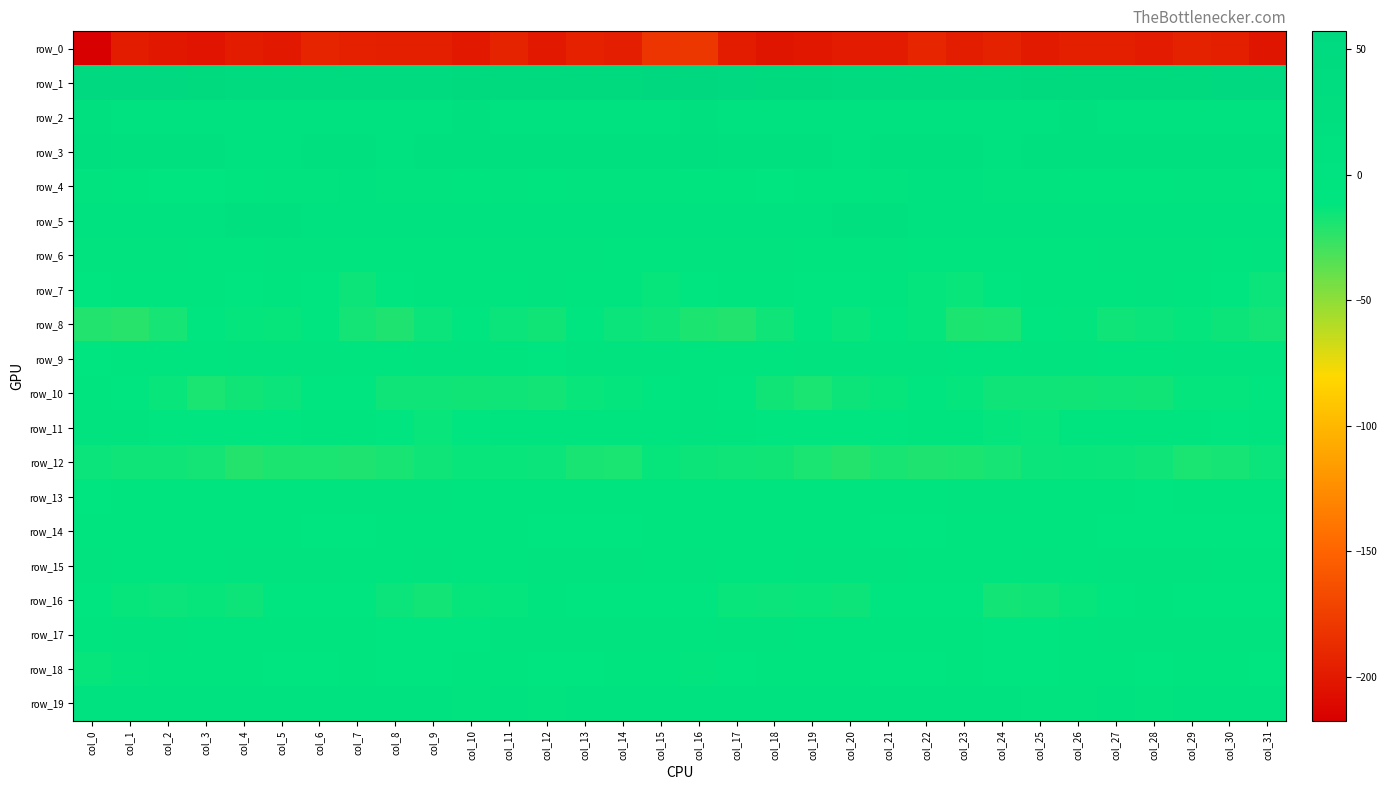

Which has a higher value, col_4 or col_27?

col_27